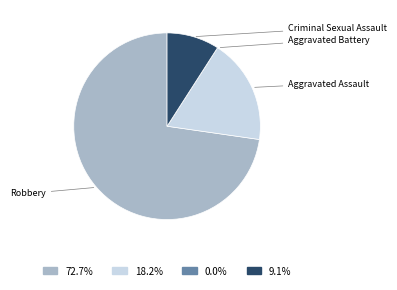

Does any single category account for the majority?

Yes